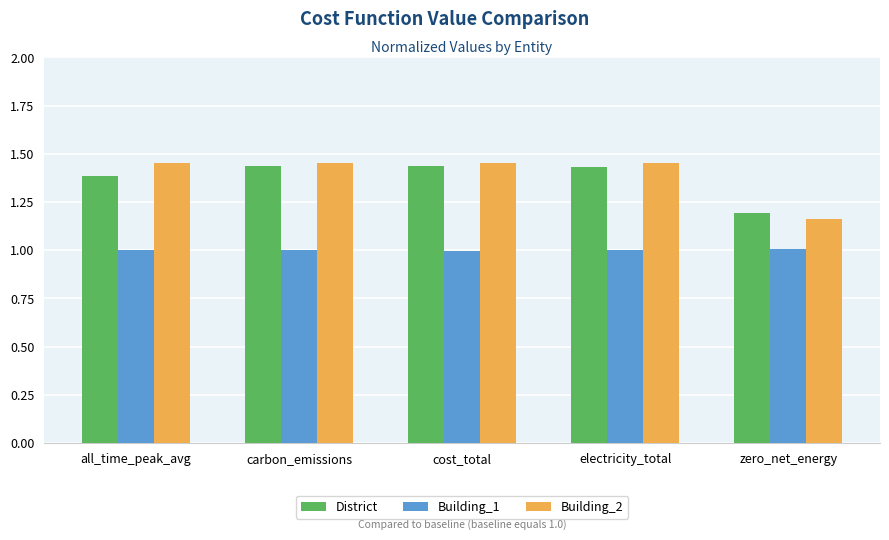

True or false: Building_1 has a value of 0.3 at carbon_emissions.

False